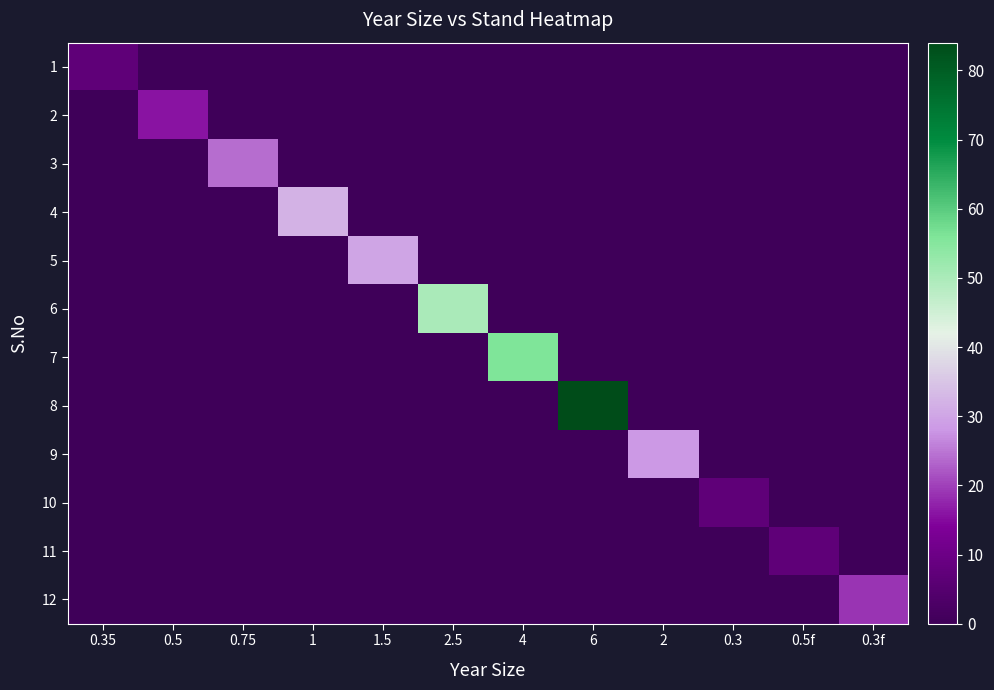

Which has a higher value, 0.75 or 0.5f?

0.75